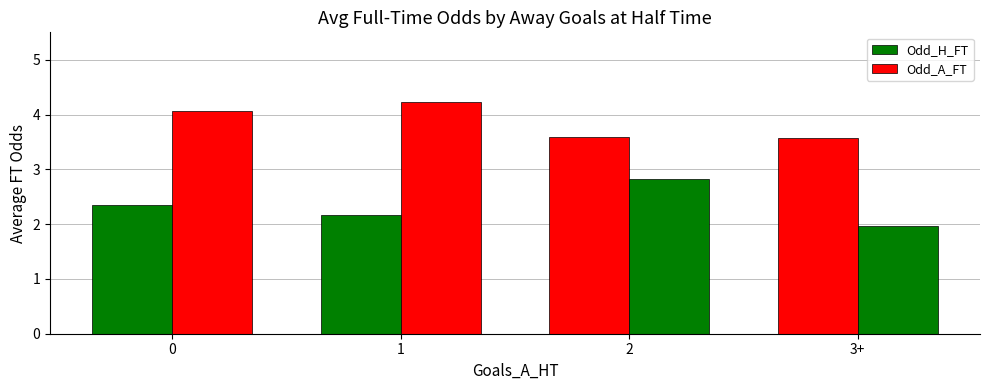

Reading left to right, what are all the values shown in this chart?

Odd_H_FT: 2.3	2.2	3.6	3.6
Odd_A_FT: 4.1	4.2	2.8	2.0